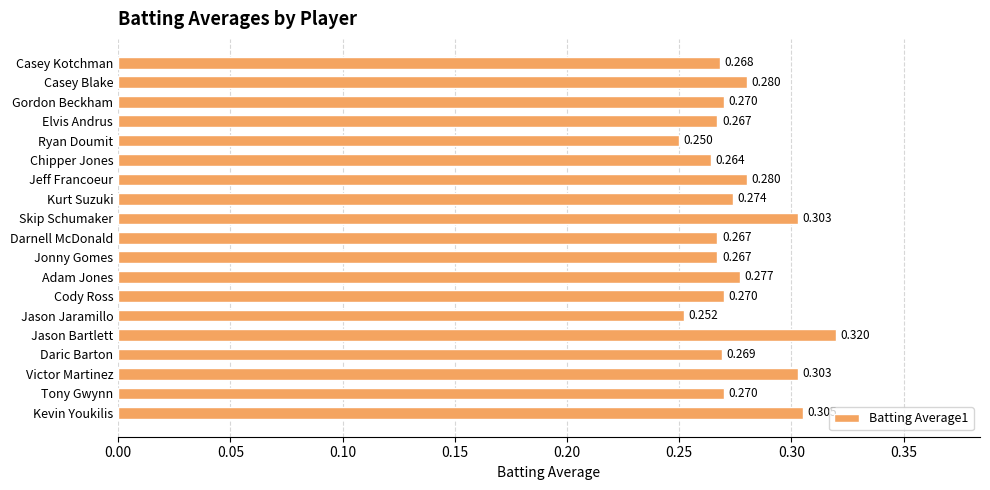

Which label corresponds to the largest value in the chart?

Jason Bartlett